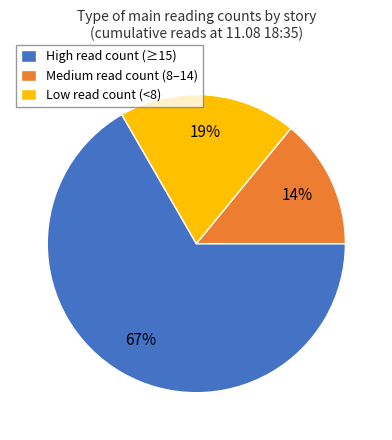

Does any single category account for the majority?

Yes